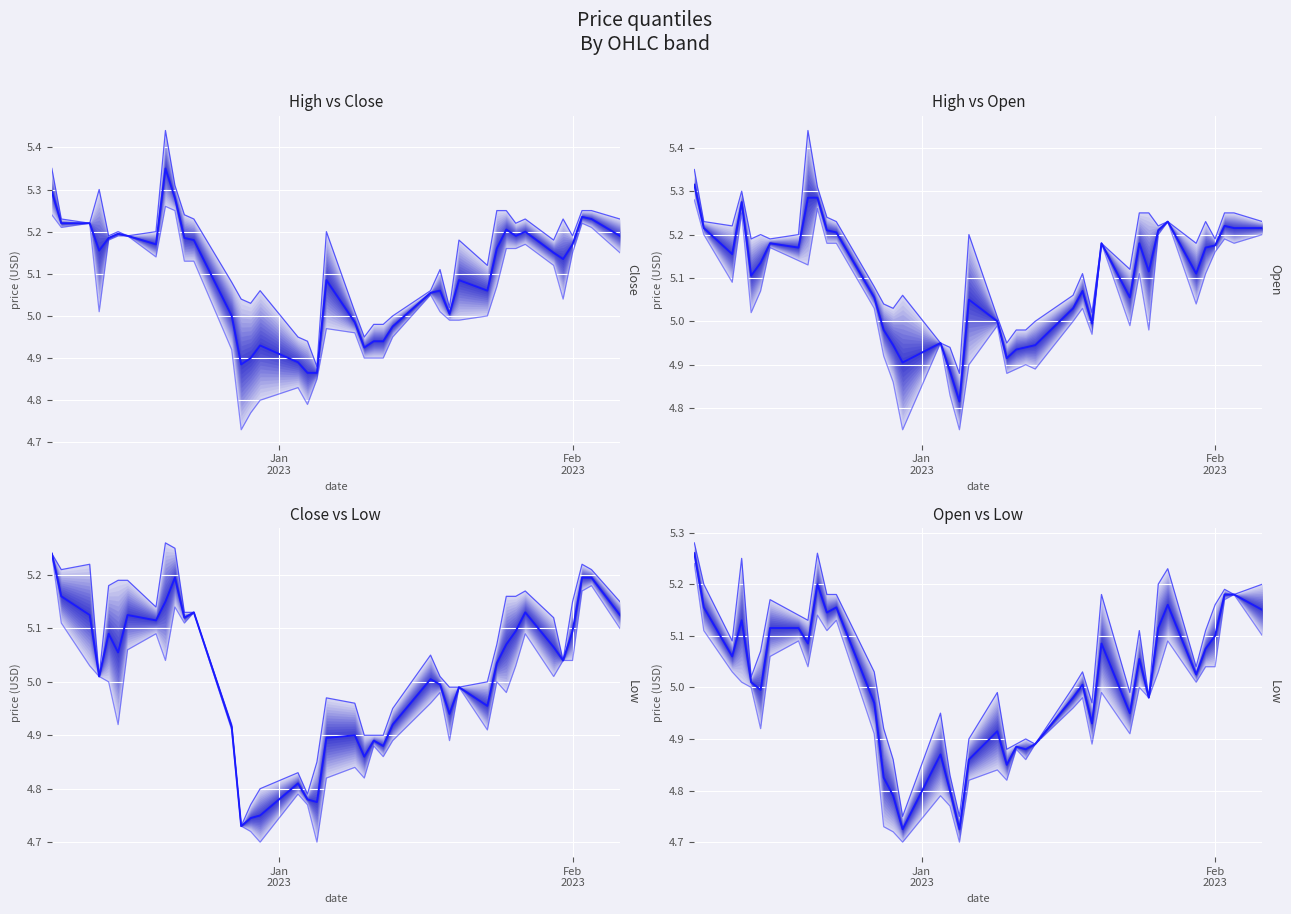

How many values in the Low series are below 5?

20